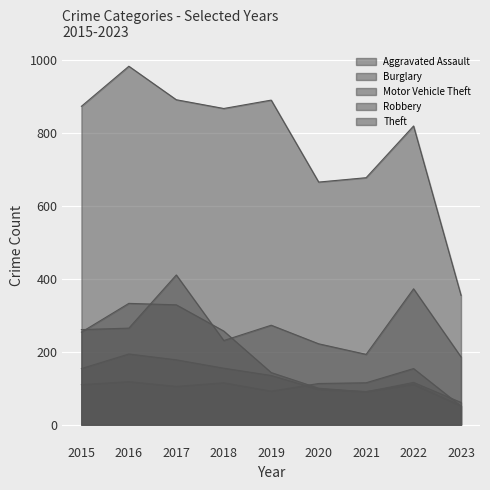

How many values in the Motor Vehicle Theft series exceed 261?

4